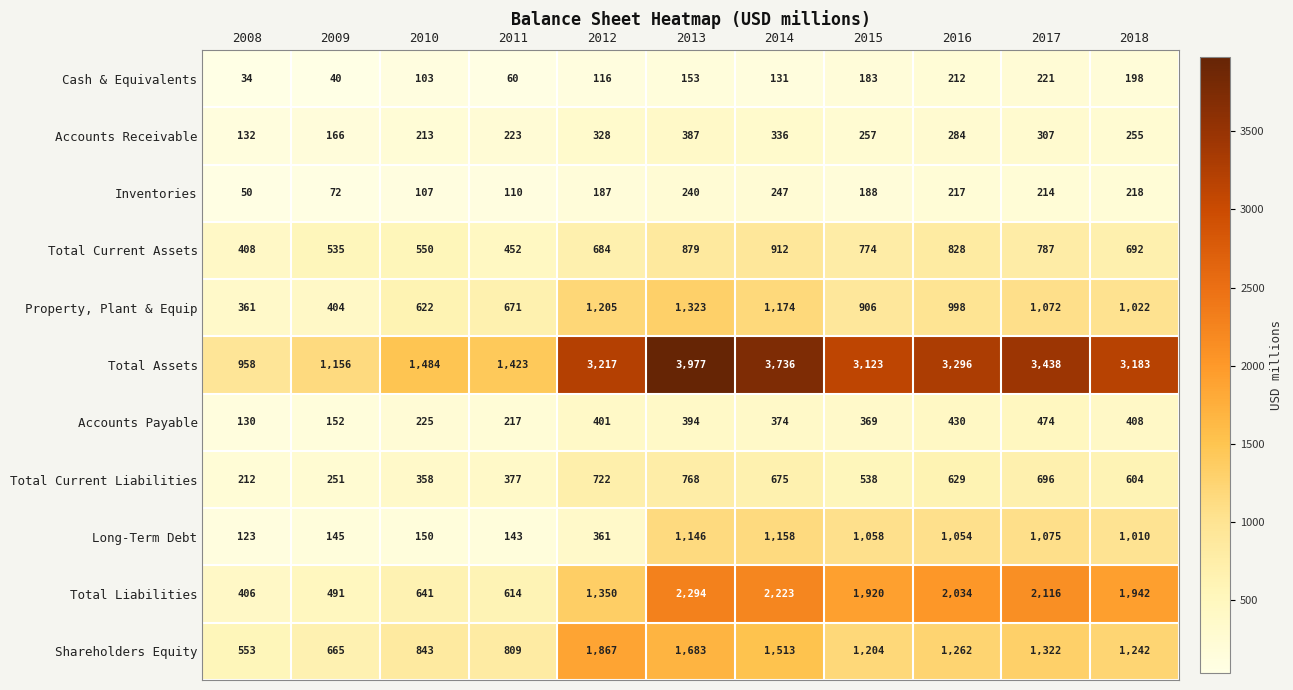

What is the smallest value displayed?

34